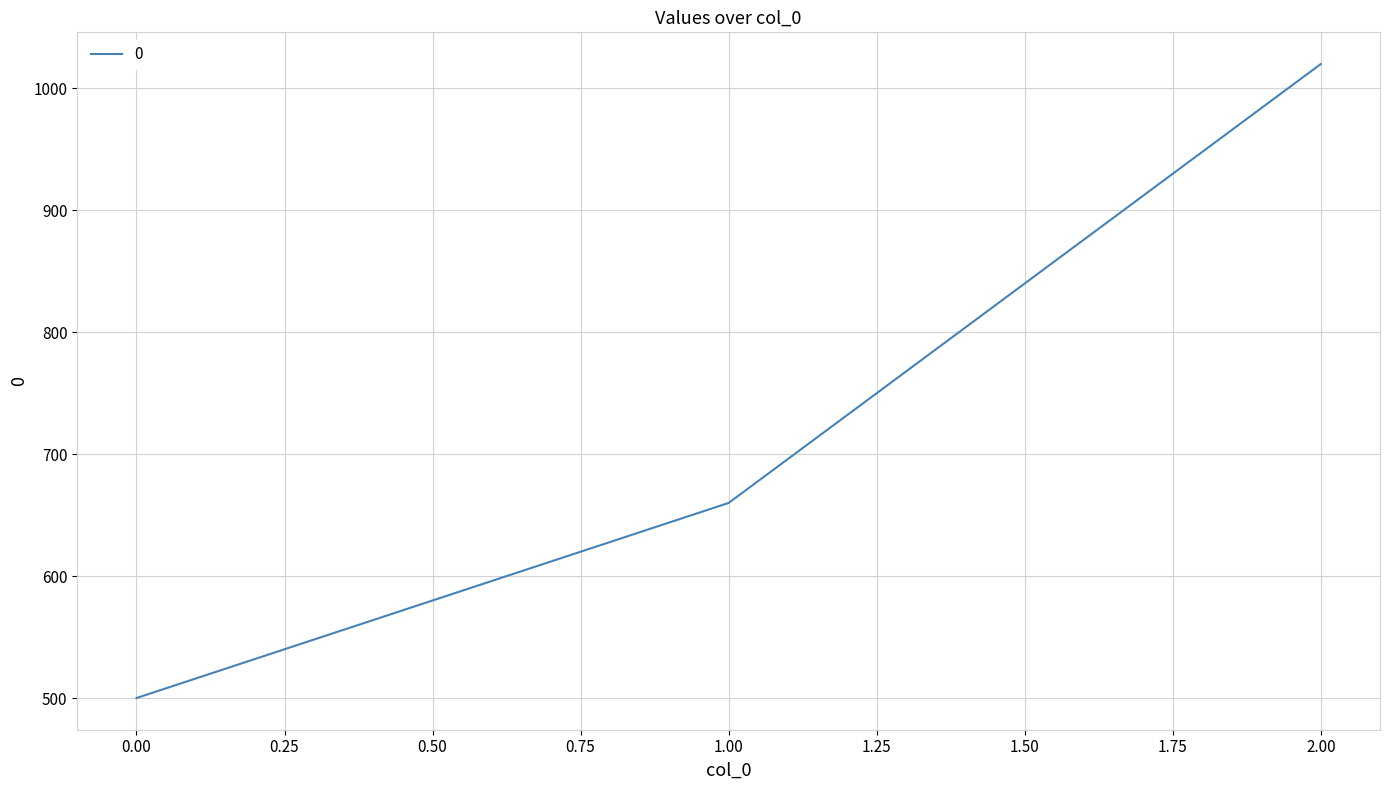

Rank the categories by value from highest to lowest.

2.00, 1.00, 0.00